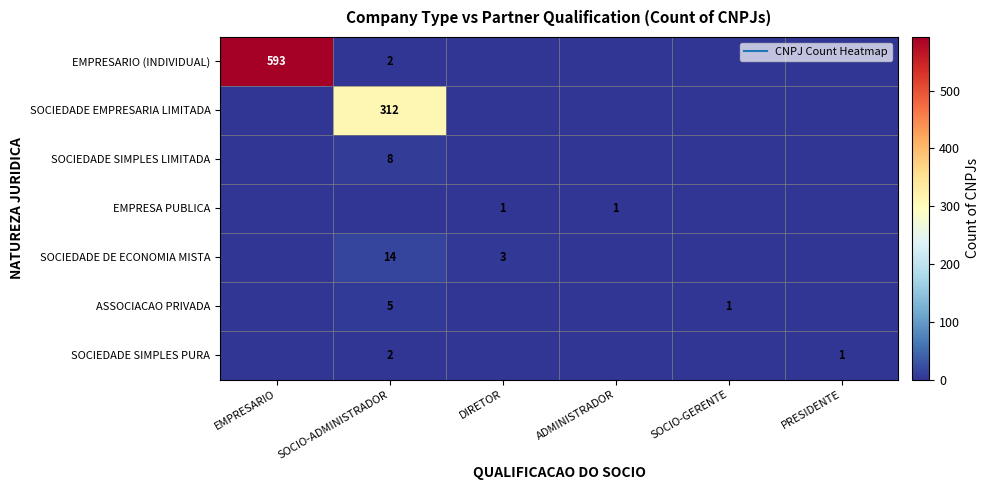

What is the approximate value of SOCIEDADE SIMPLES LIMITADA at SOCIO-ADMINISTRADOR?

8